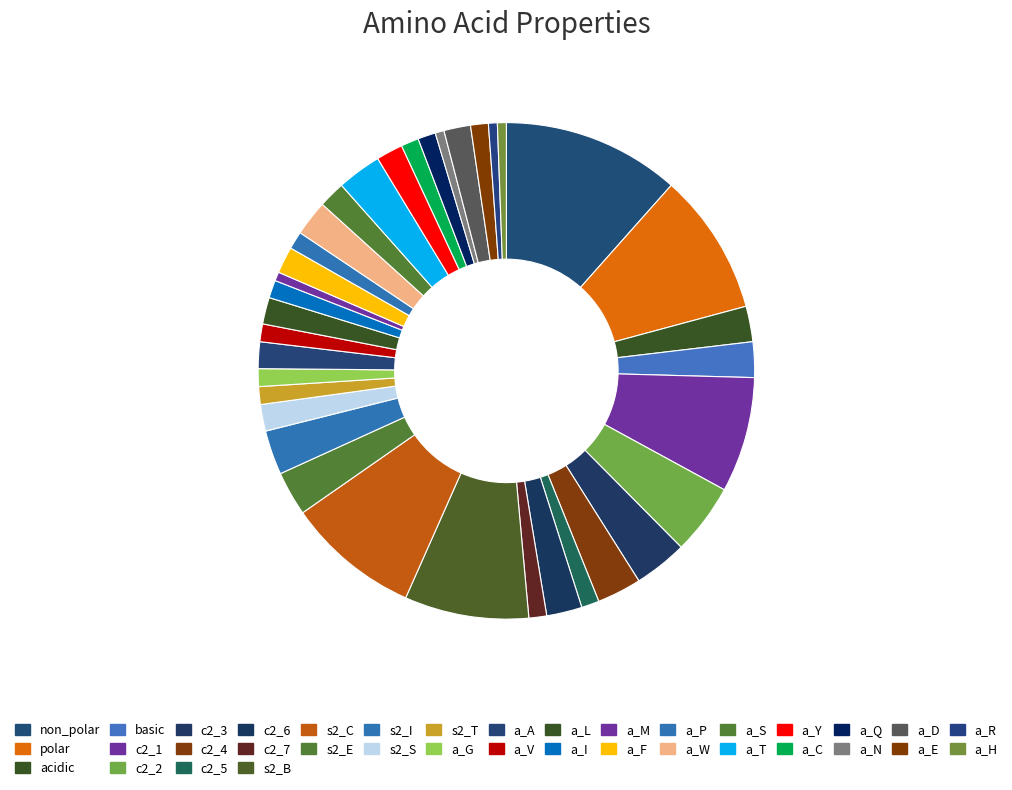

Is it true that c2_2 is 11% of the pie?

False